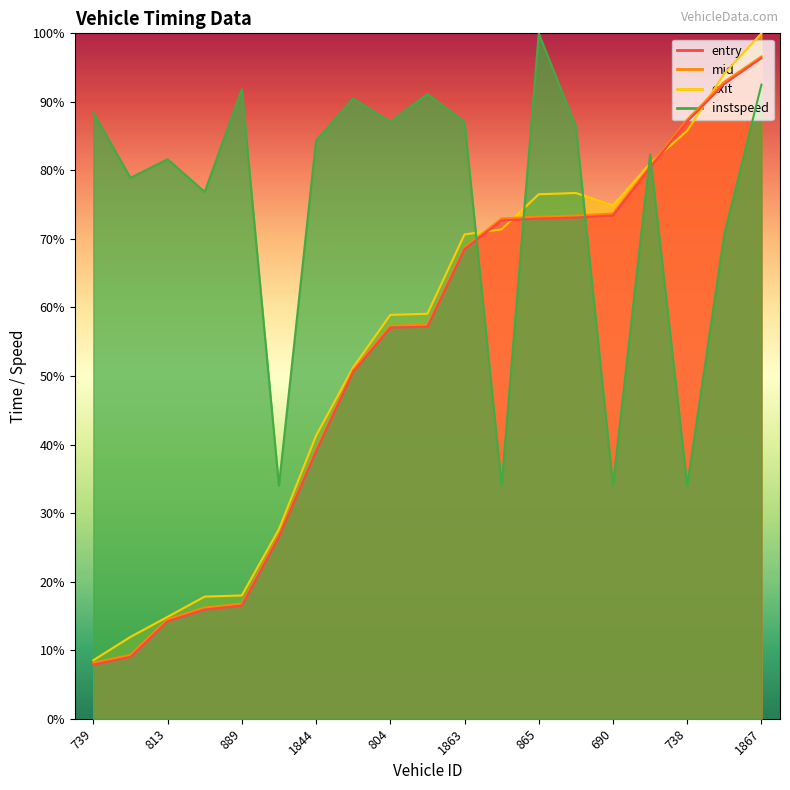

True or false: exit has a value of 7.9 at 813.

False